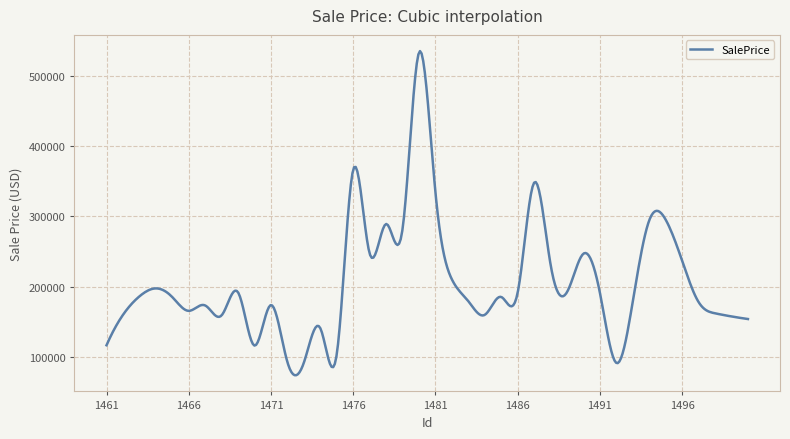

What is the difference between the maximum and minimum values?

460521.2